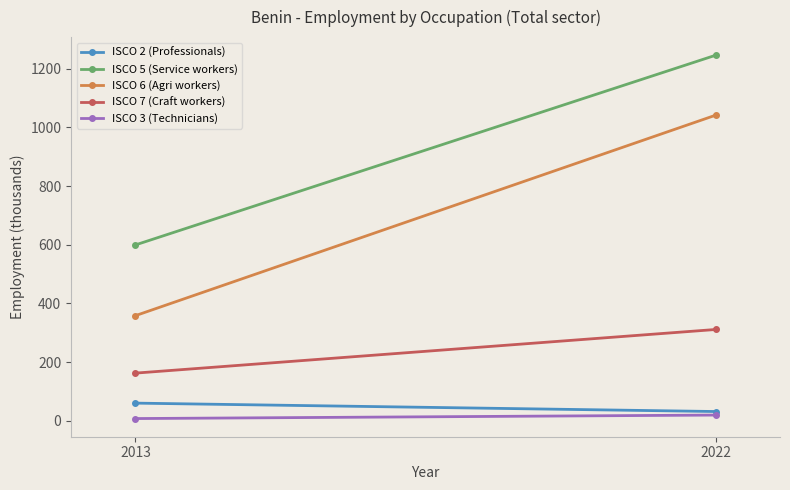

What is the difference between the ISCO 7 (Craft workers) values at 2022 and 2013?

148.7